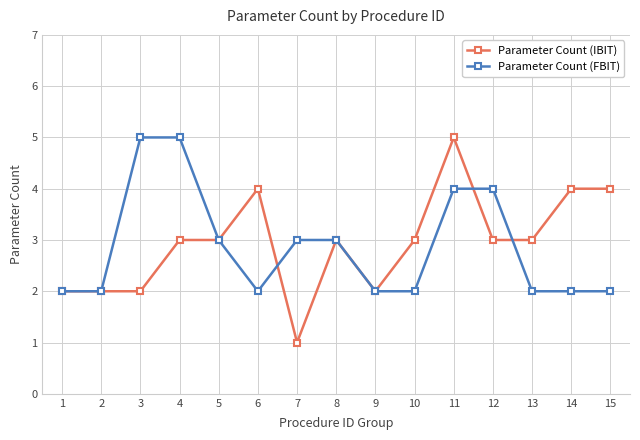

What is the difference between the maximum and minimum values in the Parameter Count (IBIT) series?

4